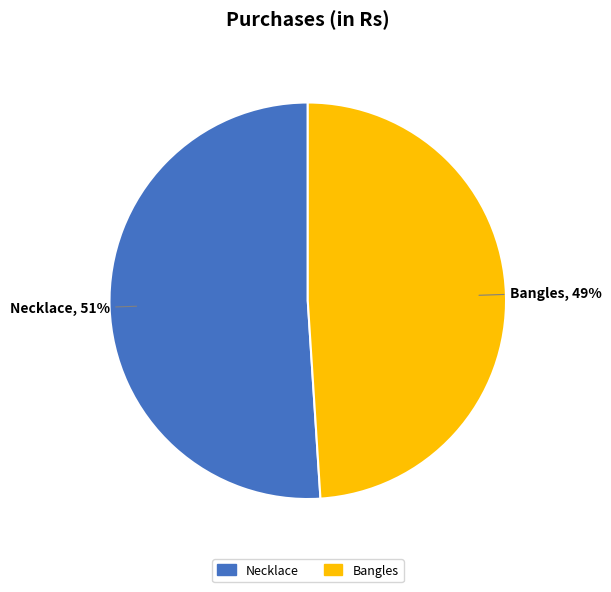

To the nearest percent, what portion does Bangles represent?

49%